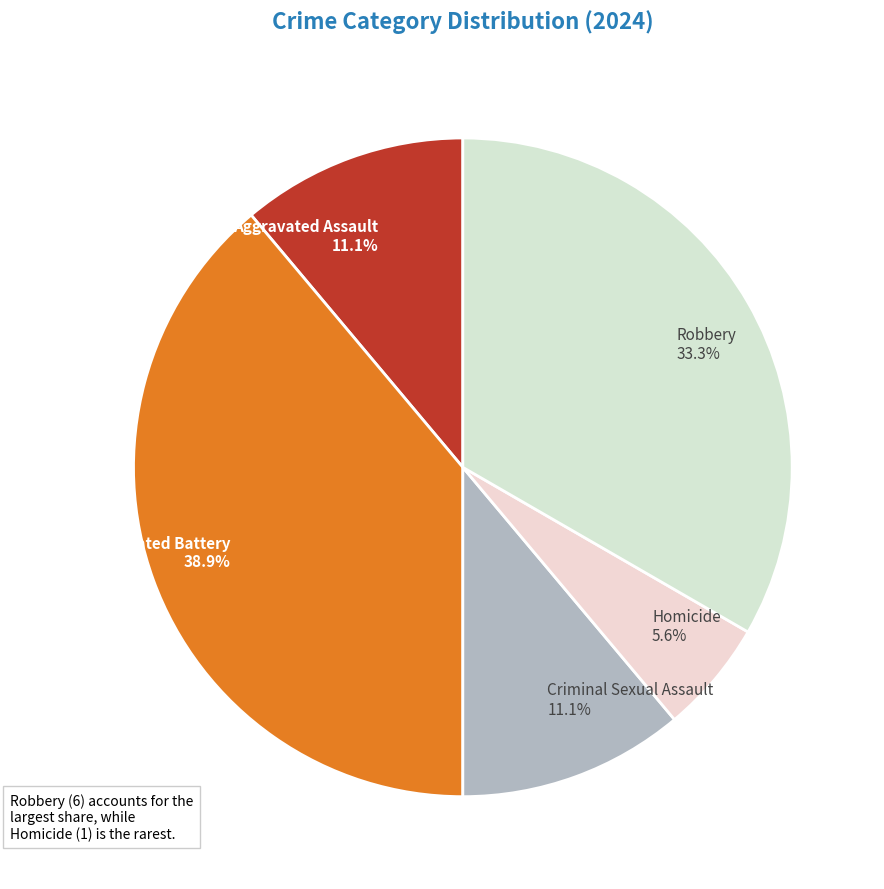

The Robbery slice represents 33% of the pie. True or false?

True